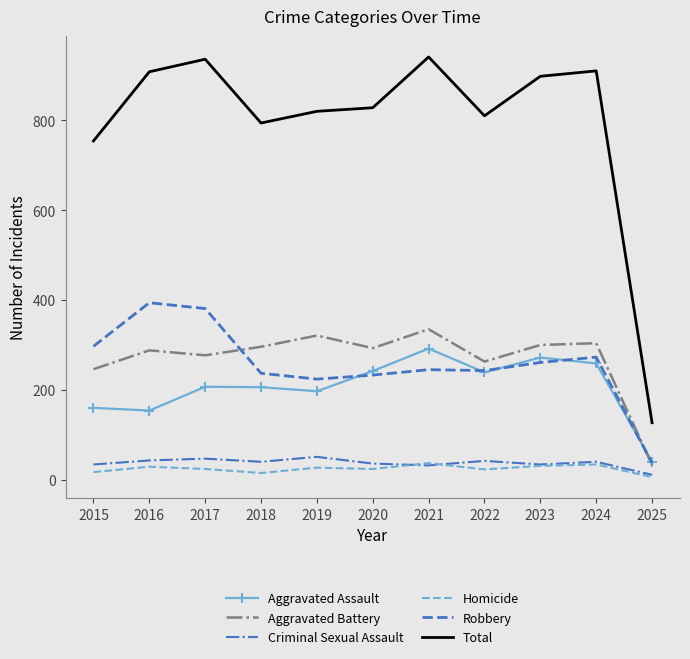

What are all the series names shown in the legend?

Aggravated Assault, Aggravated Battery, Criminal Sexual Assault, Homicide, Robbery, Total